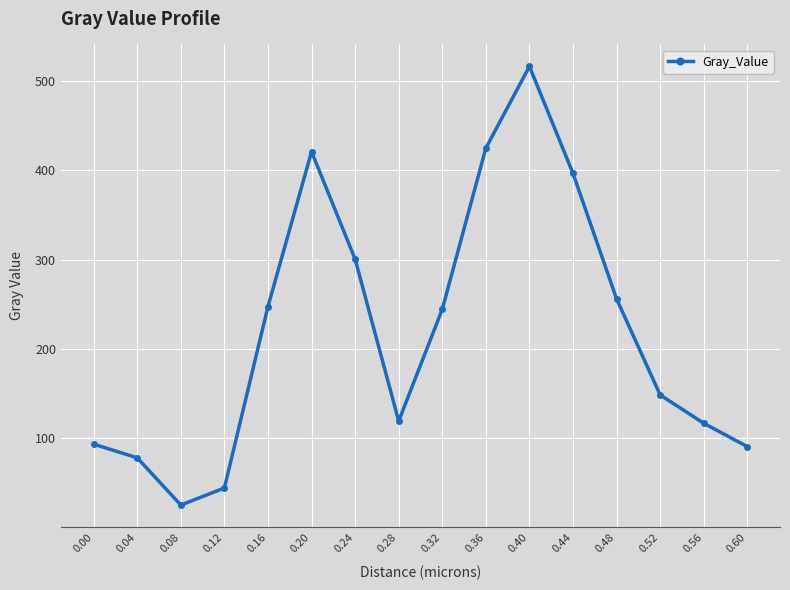

What is the difference between the values at 0.32 and 0.04?

166.0